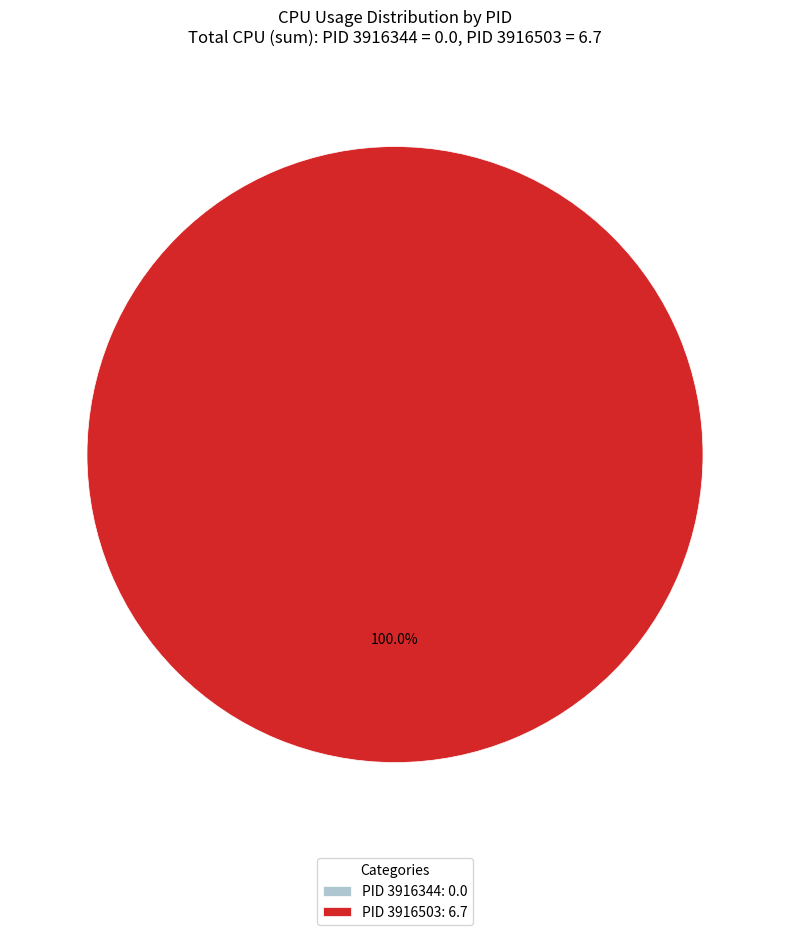

True or false: 3916344 accounts for 0% of the total.

True